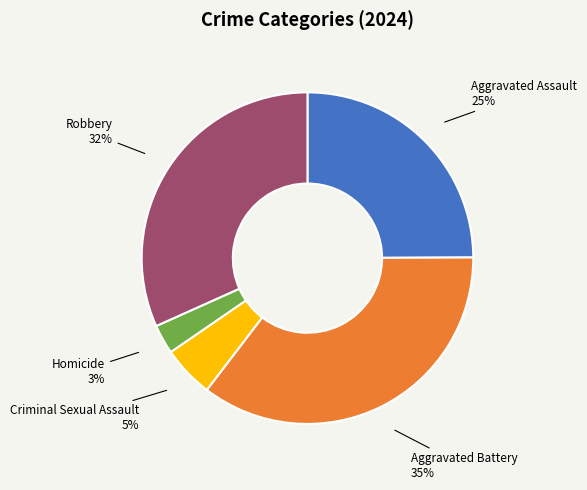

Does Homicide represent more than half of the total?

No